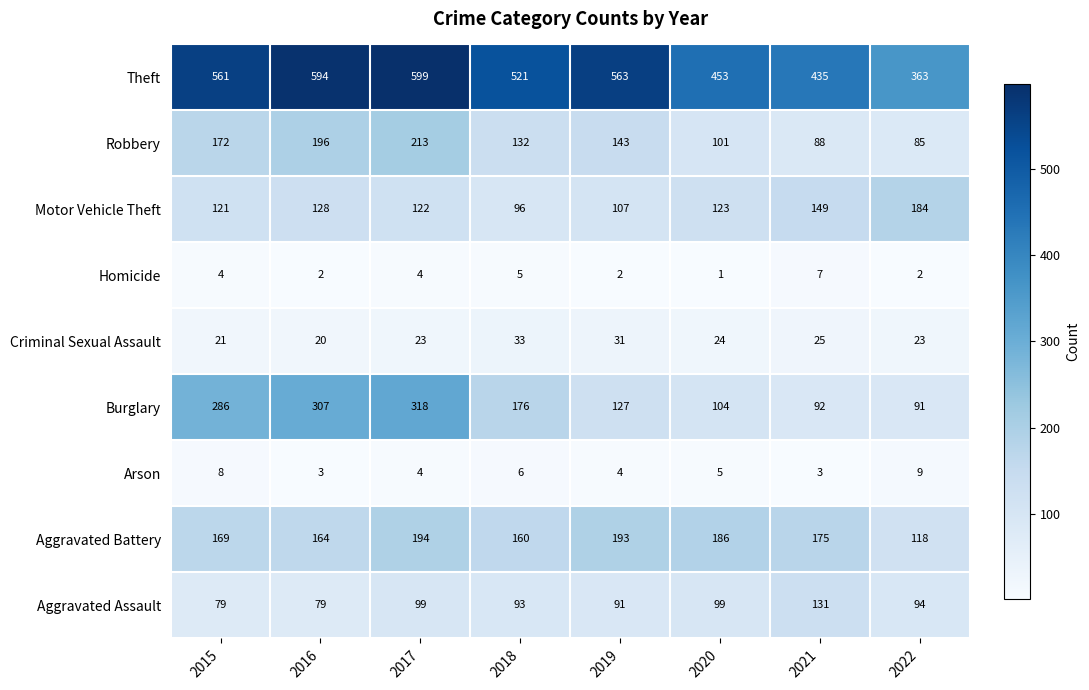

Which series has the largest total across all categories?

Theft